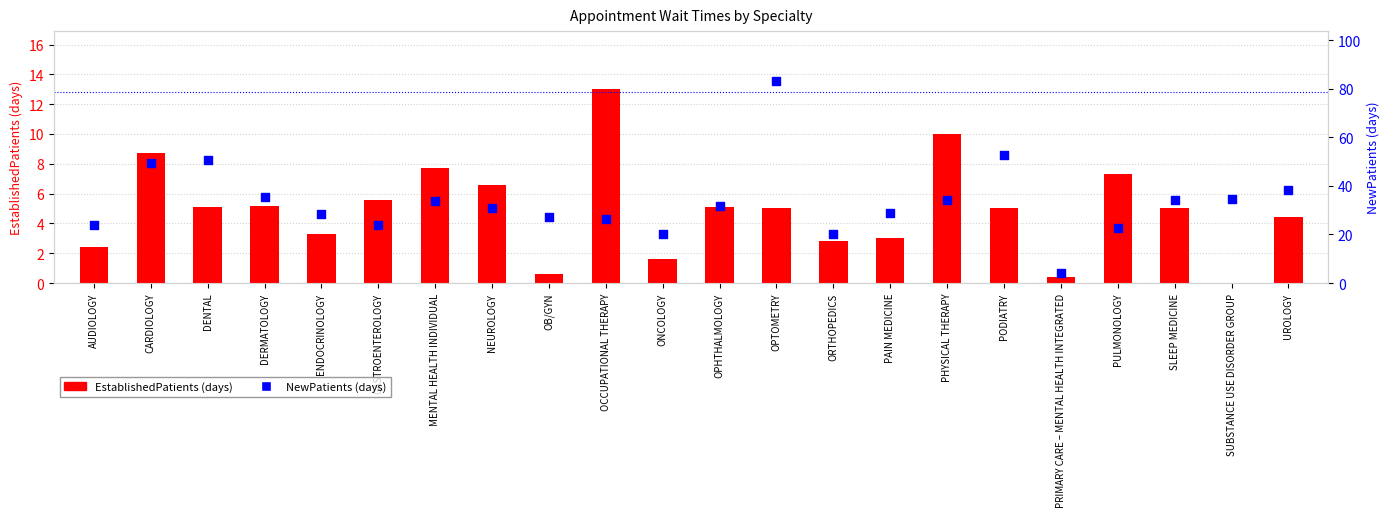

Is the value of EstablishedPatients at SLEEP MEDICINE greater than the value of NewPatients at DENTAL?

No